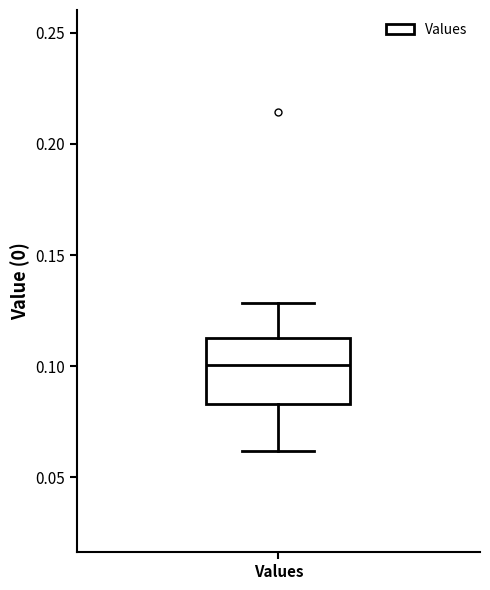

Transcribe this box plot: give where the median line is, the range the box spans, and where the two whiskers end, as read against the y-axis. The values are not printed on the chart, so give them approximately, as read against the axis.

median 0.100, box 0.085 to 0.110, whiskers 0.060 to 0.130